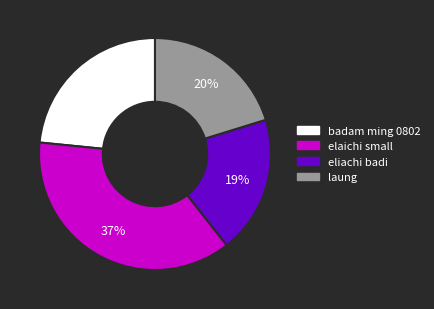

Combined, do elaichi small and eliachi badi account for over 50%?

Yes